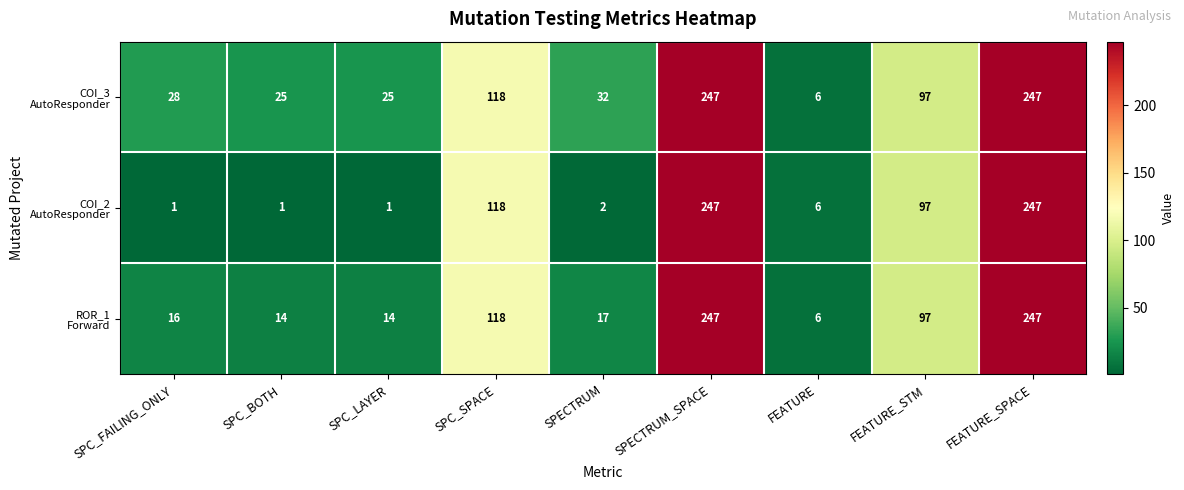

What is the total value across all series at SPECTRUM_SPACE?

741